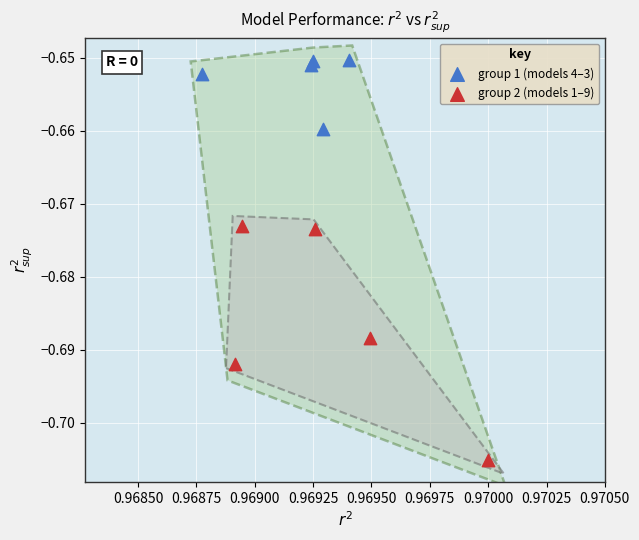

Which series has the widest spread of Y values?

group 2 (models 1–9)